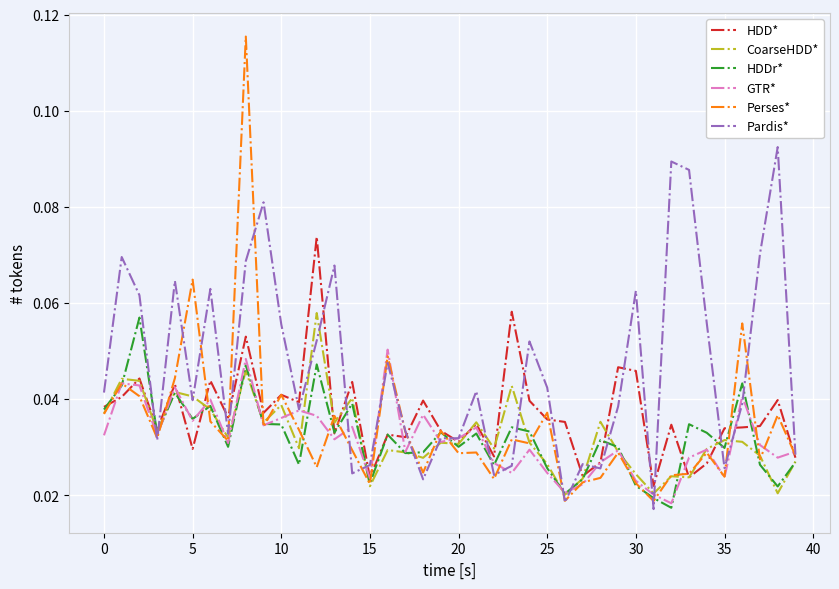

Which series has the largest total across all categories?

Pardis*